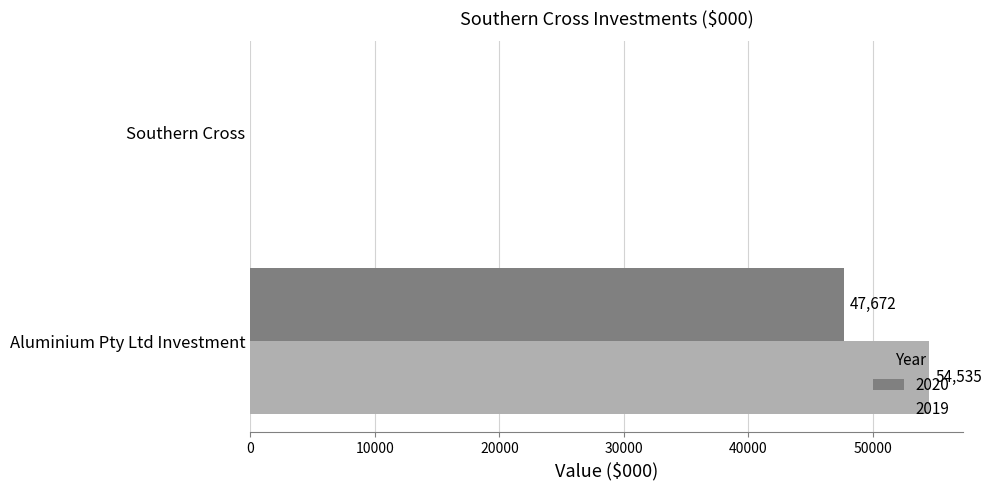

What is the average value of the 2019 series?

27268